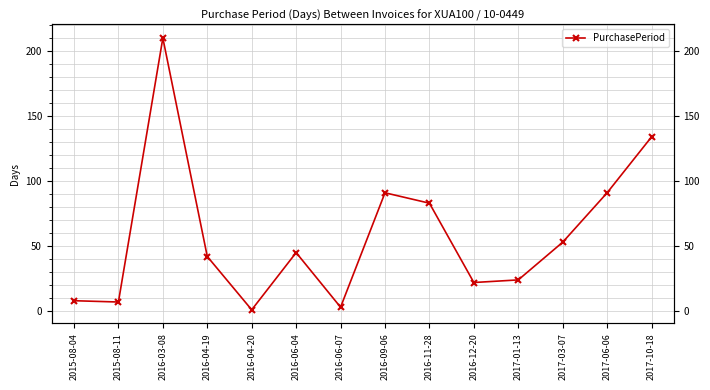

What is the ratio of the value at 2016-06-07 to the value at 2015-08-04?

0.4